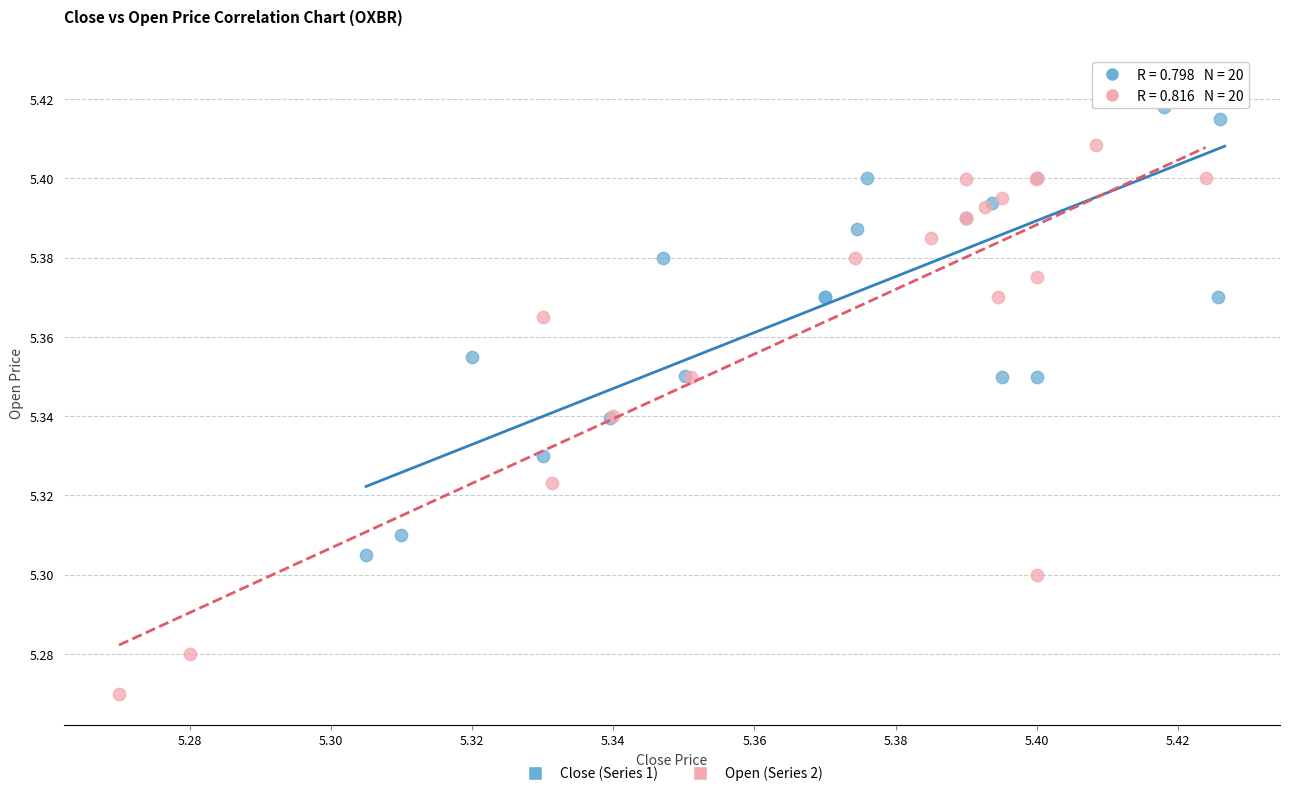

Which series contains the highest Y value?

Close (Series 1)